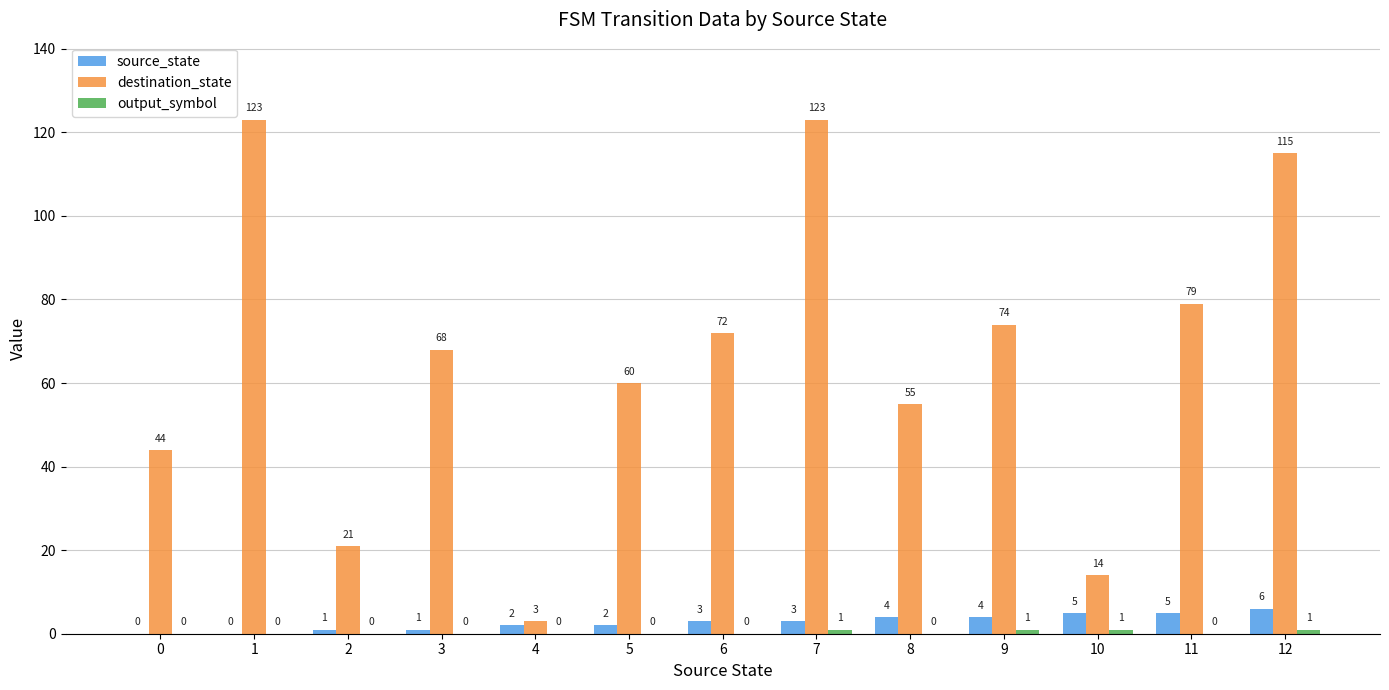

How many source_state values are between 1 and 4?

8